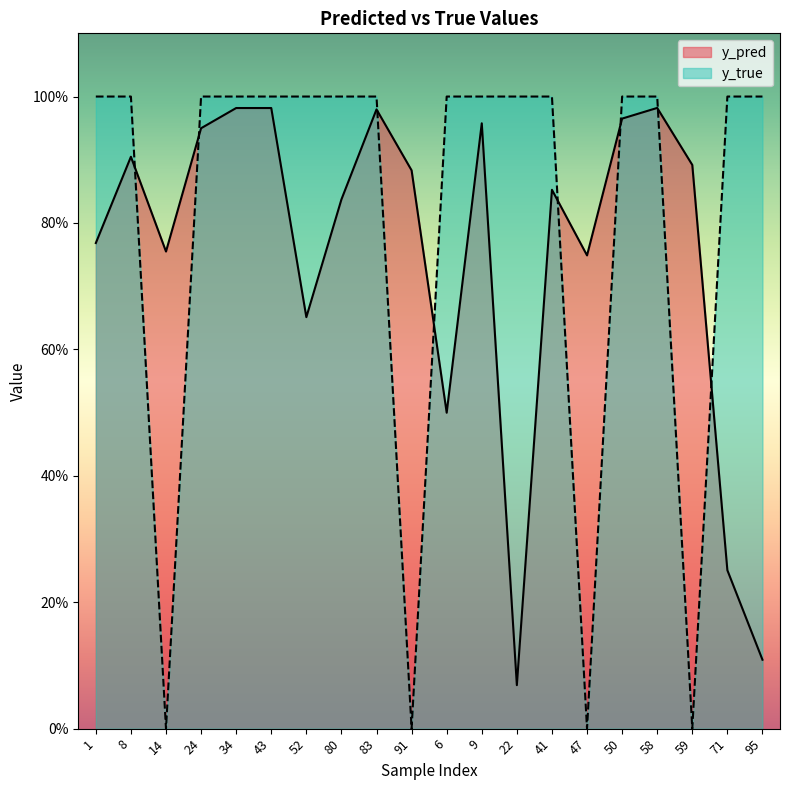

How many distinct data groups are displayed?

2